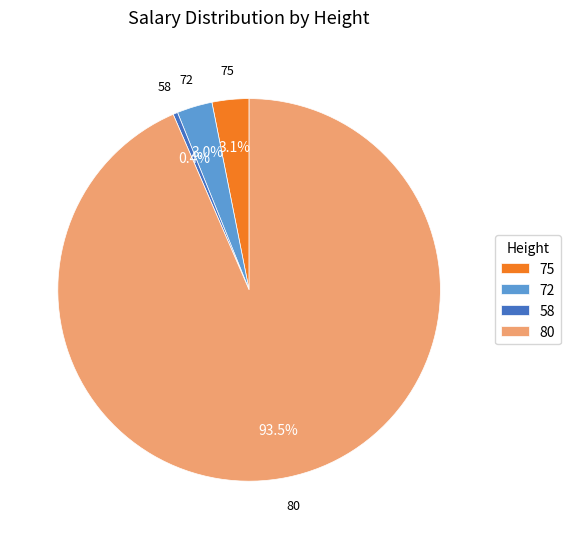

To the nearest percent, what portion does 72 represent?

3%